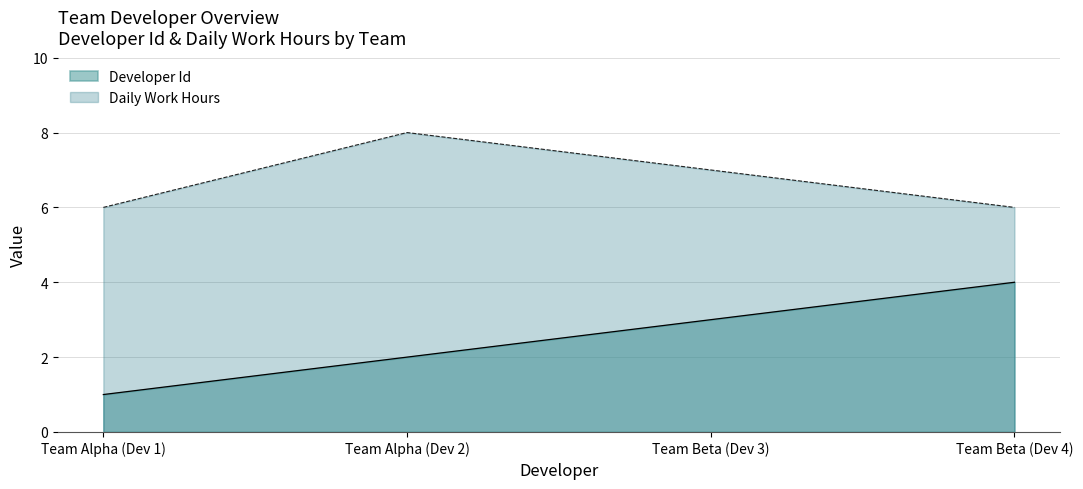

How many values in the Developer Id series exceed 3?

1